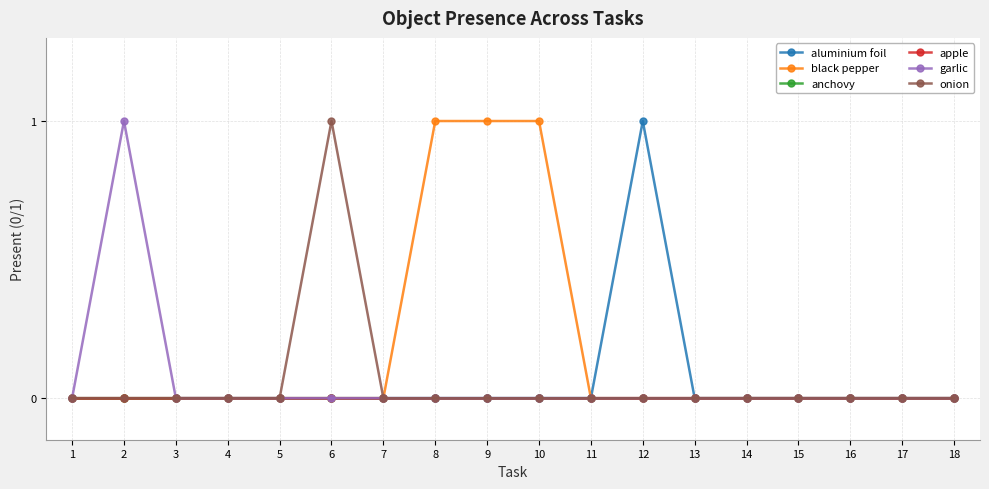

Which label corresponds to the smallest value in the chart?

1